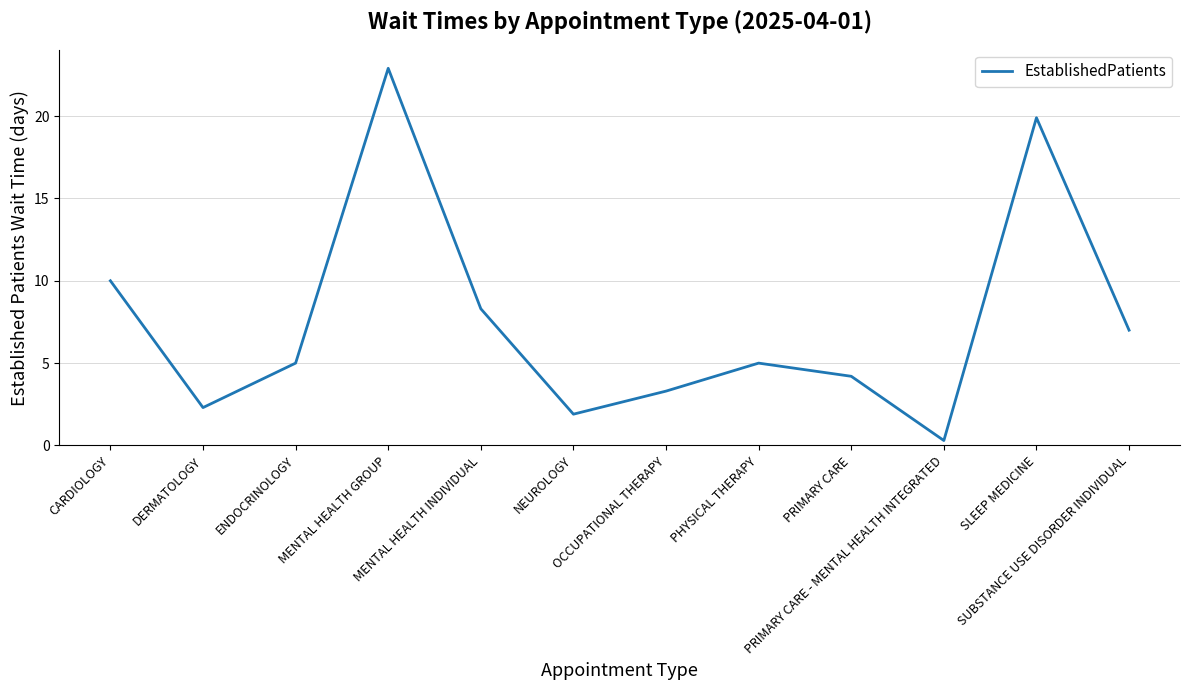

What is the greatest value displayed?

22.9